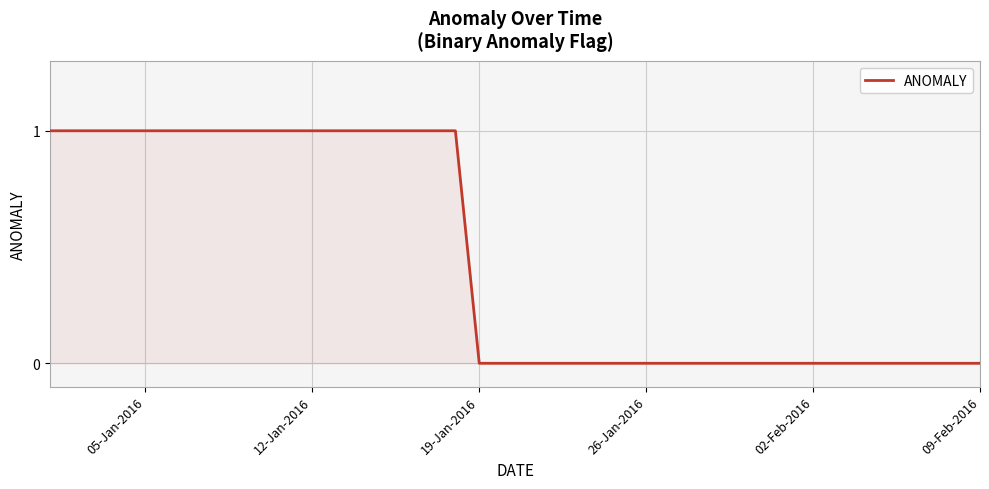

Reading left to right, list all the values displayed in this chart.

1	1	1	1	1	1	1	1	1	1	1	1	1	1	1	1	1	1	0	0	0	0	0	0	0	0	0	0	0	0	0	0	0	0	0	0	0	0	0	0